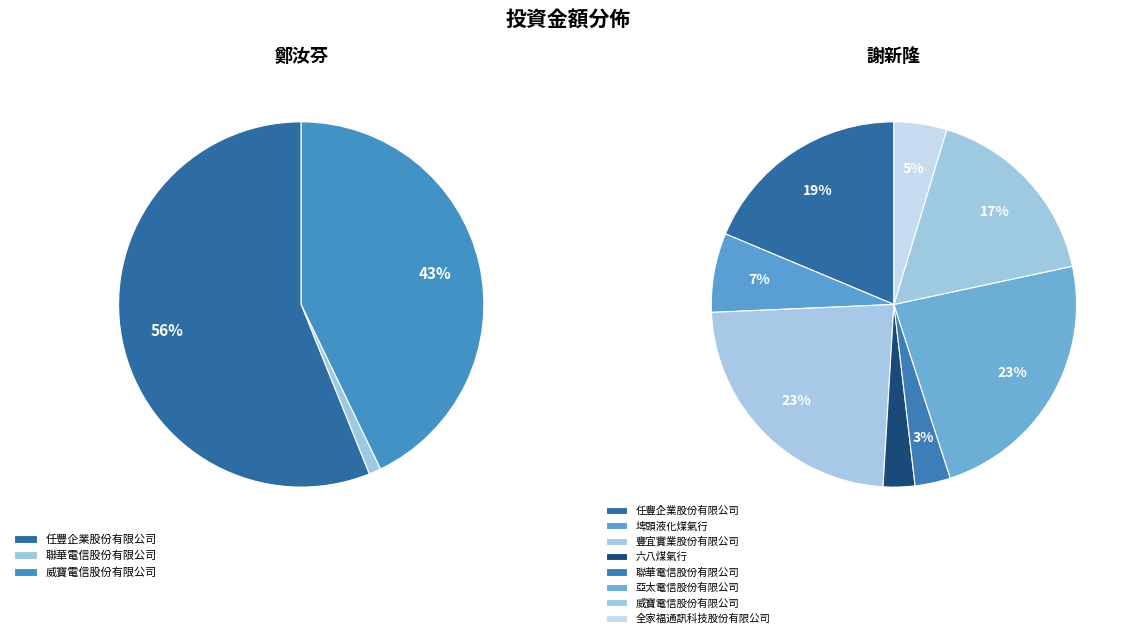

Count the number of slices in the pie.

11